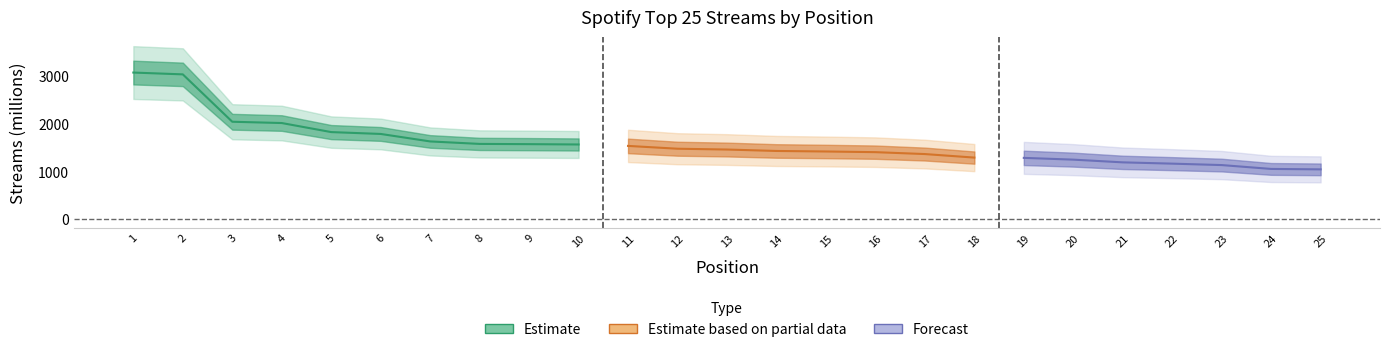

The value at 23 is 319. True or false?

False